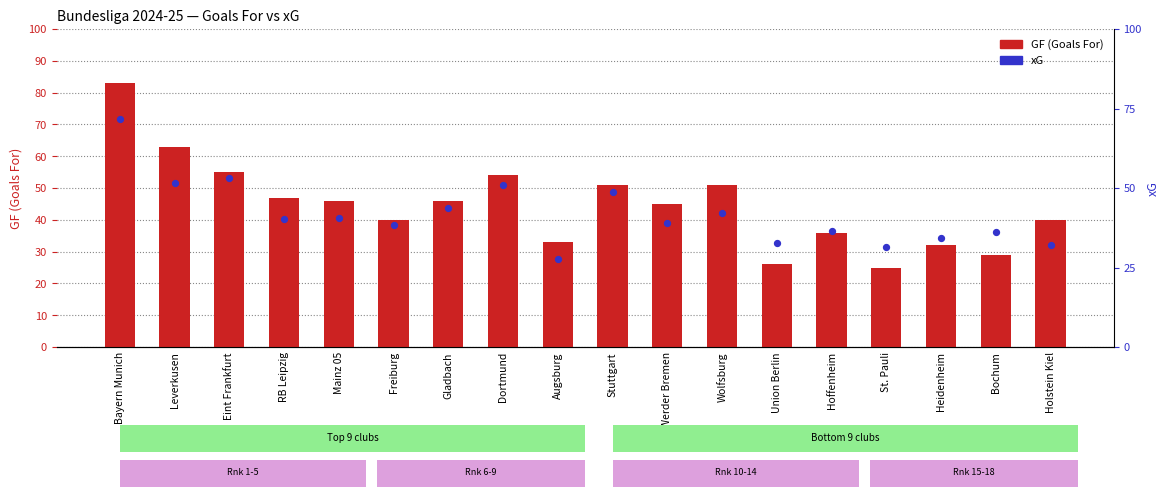

At how many categories does at least one series exceed 67?

1